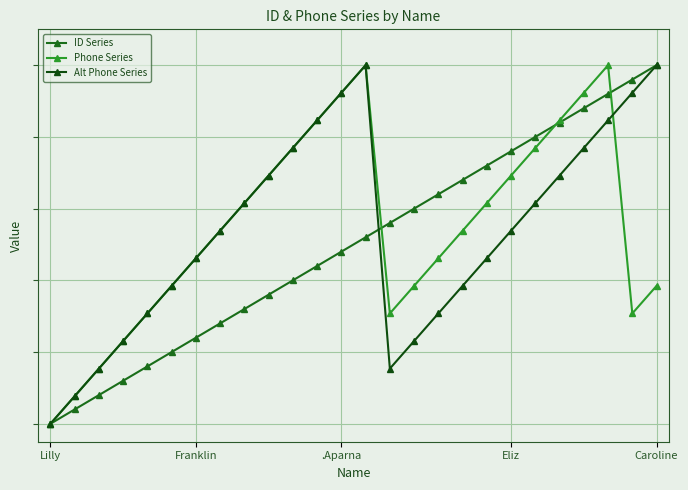

At which category does Alt Phone Series reach its first local peak?

13